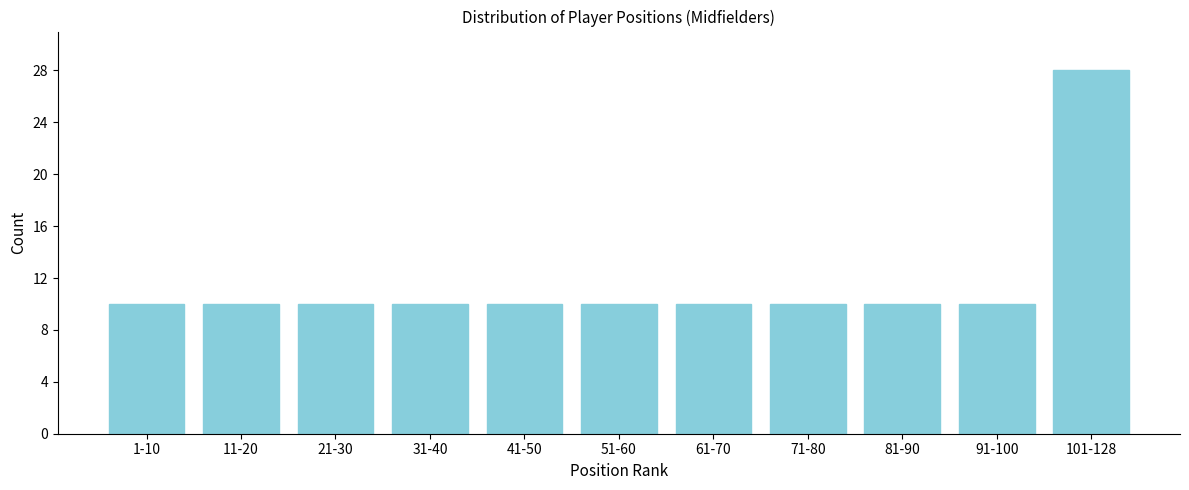

Reading right to left, extract all data points from this chart.

28	10	10	10	10	10	10	10	10	10	10